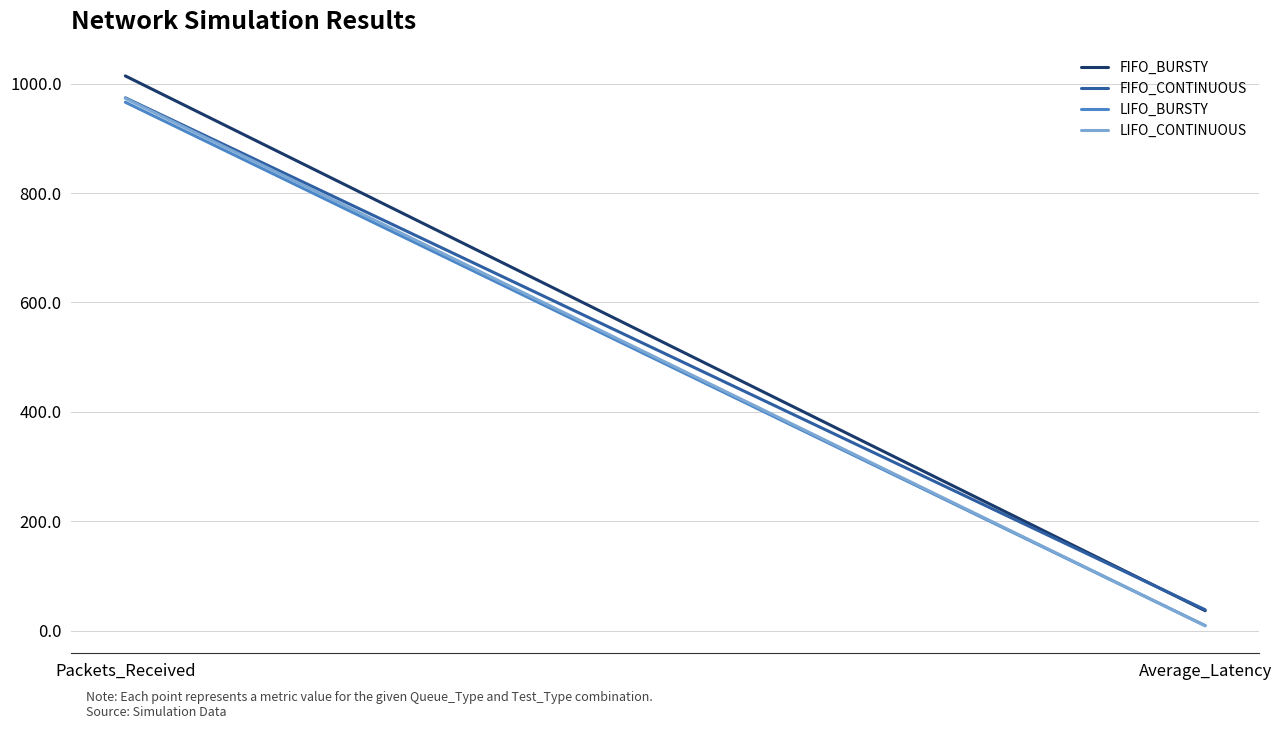

Reading right to left, extract all data points from this chart.

FIFO_BURSTY: Average_Latency=36.4	Packets_Received=1014.0
FIFO_CONTINUOUS: Average_Latency=38.2	Packets_Received=974.0
LIFO_BURSTY: Average_Latency=9.2	Packets_Received=966.0
LIFO_CONTINUOUS: Average_Latency=8.9	Packets_Received=973.0